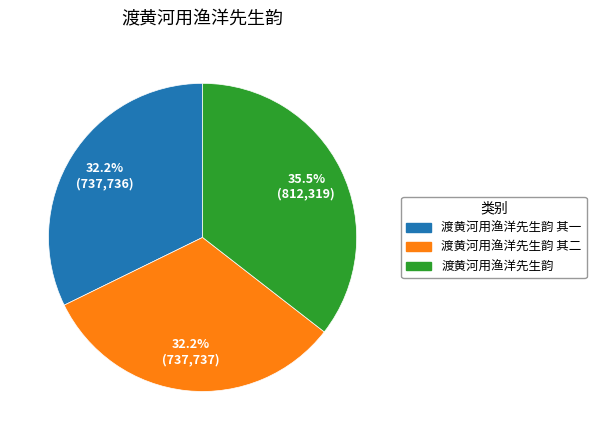

Does any single category account for the majority?

No